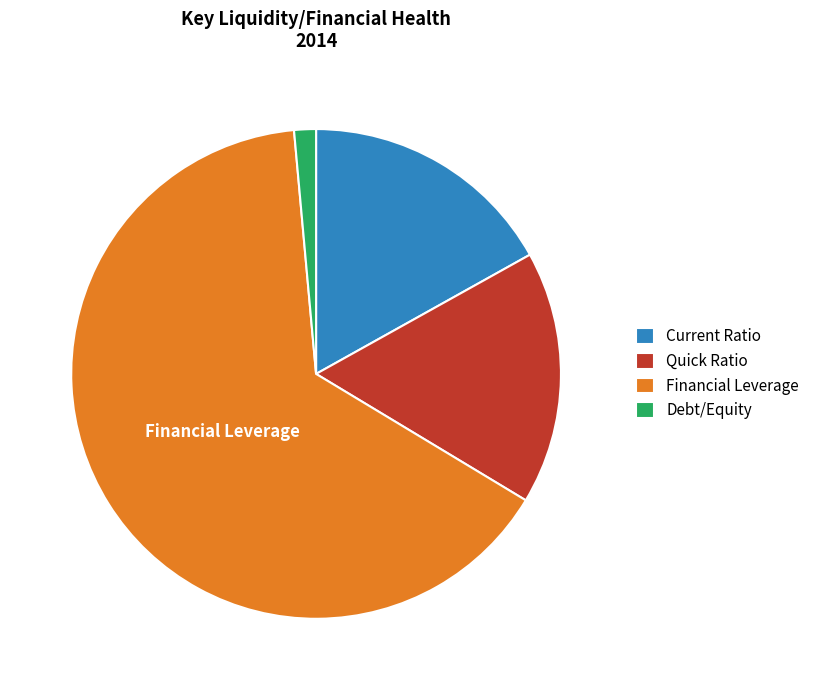

How many segments does this pie chart have?

4